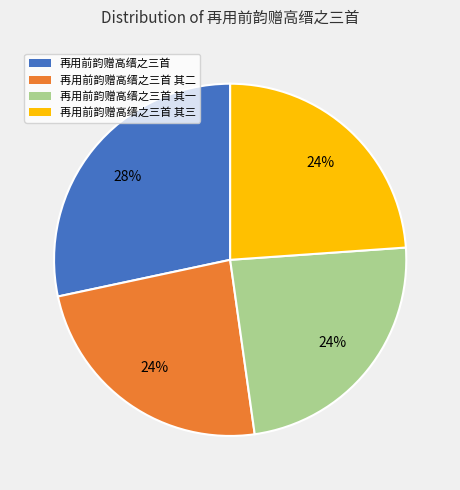

Does any single category account for the majority?

No